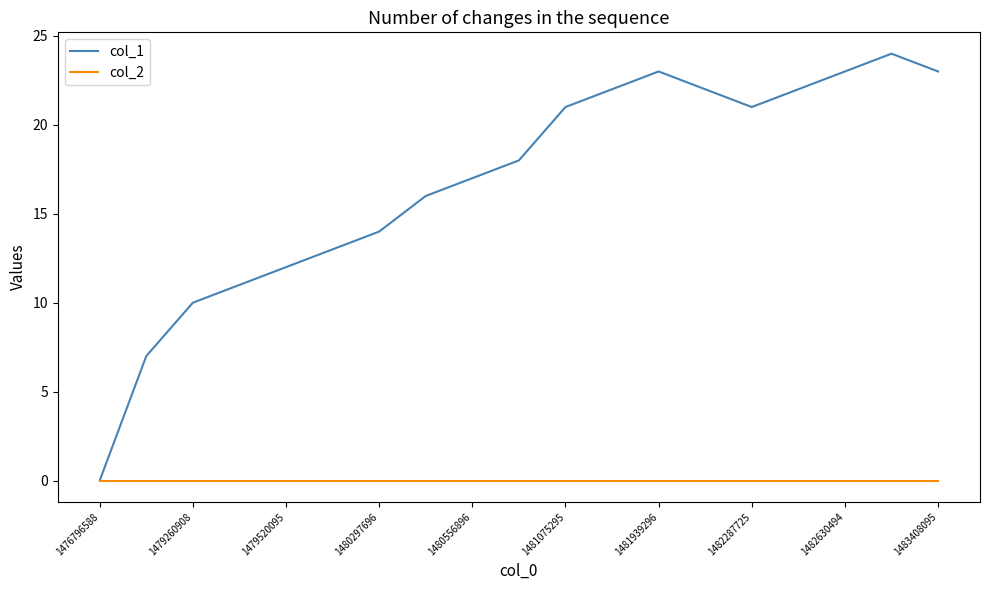

Which series has the largest total across all categories?

col_1